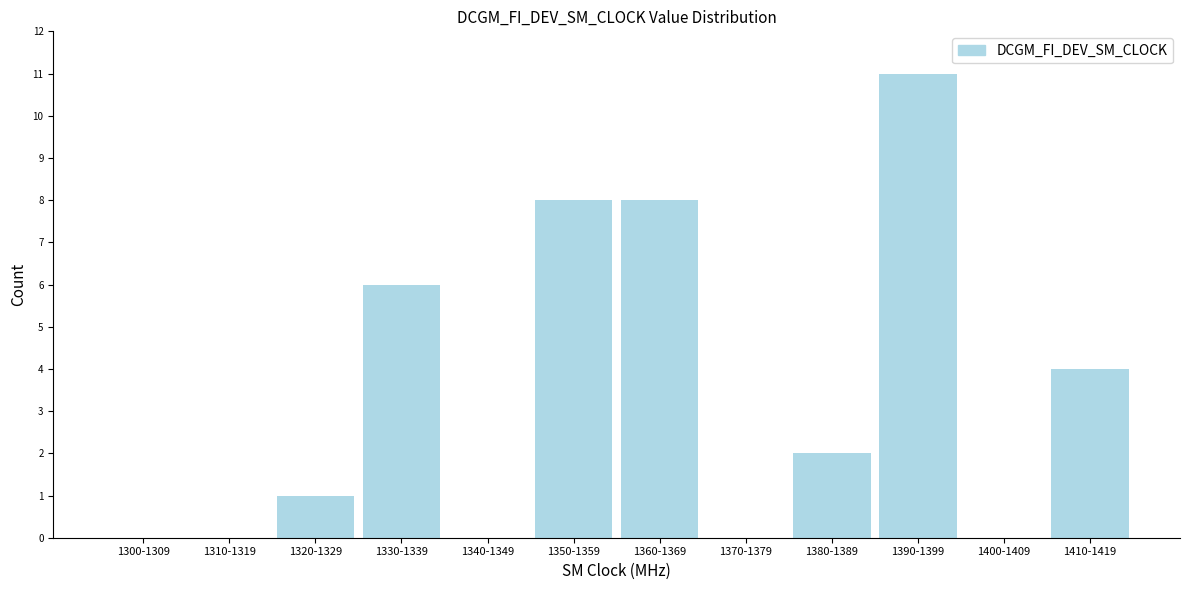

Reading left to right, extract all data points from this chart.

1300-1309=0	1310-1319=0	1320-1329=1	1330-1339=6	1340-1349=0	1350-1359=8	1360-1369=8	1370-1379=0	1380-1389=2	1390-1399=11	1400-1409=0	1410-1419=4